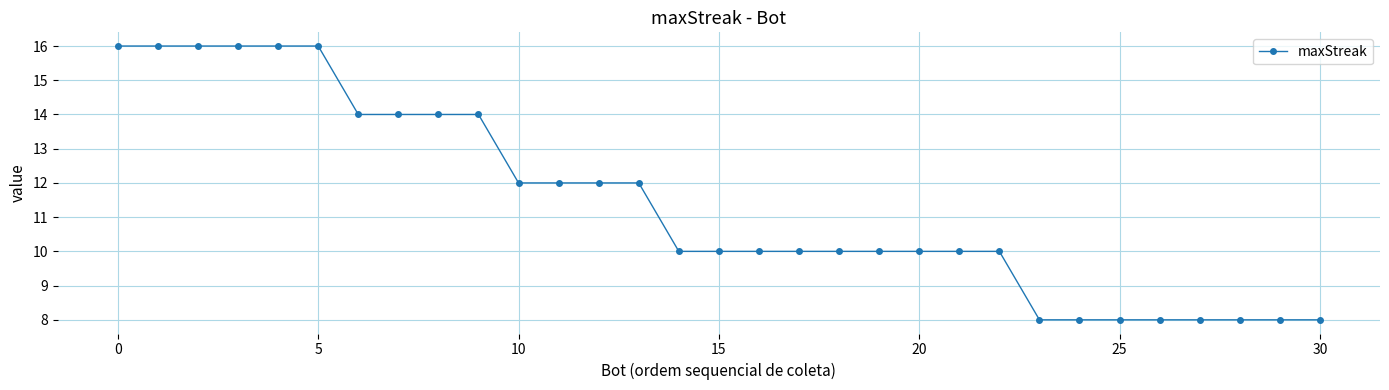

What is the sum of all values?

354